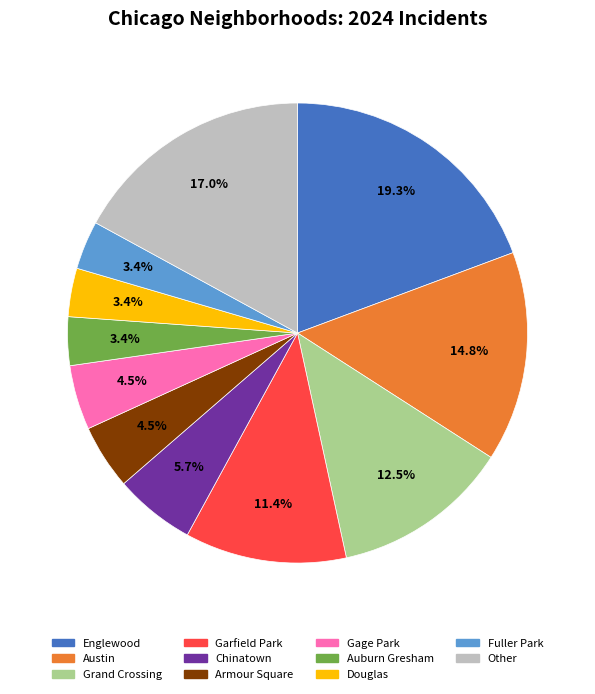

Is there any slice that represents more than half of the pie?

No